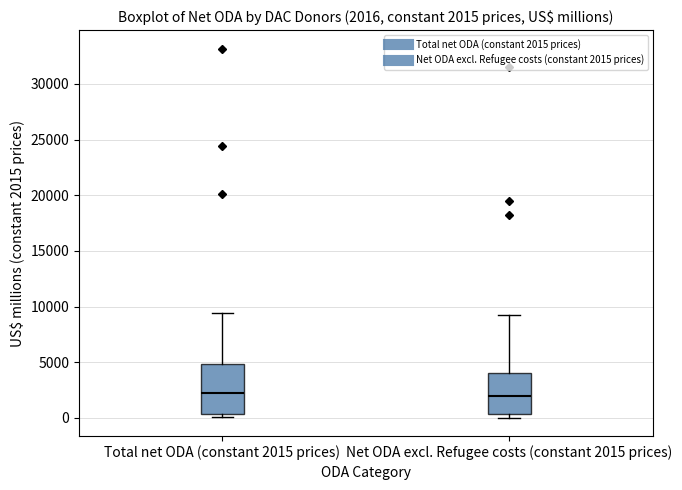

Which box is the tallest, from its lower edge to its upper edge?

Total net ODA (constant 2015 prices)